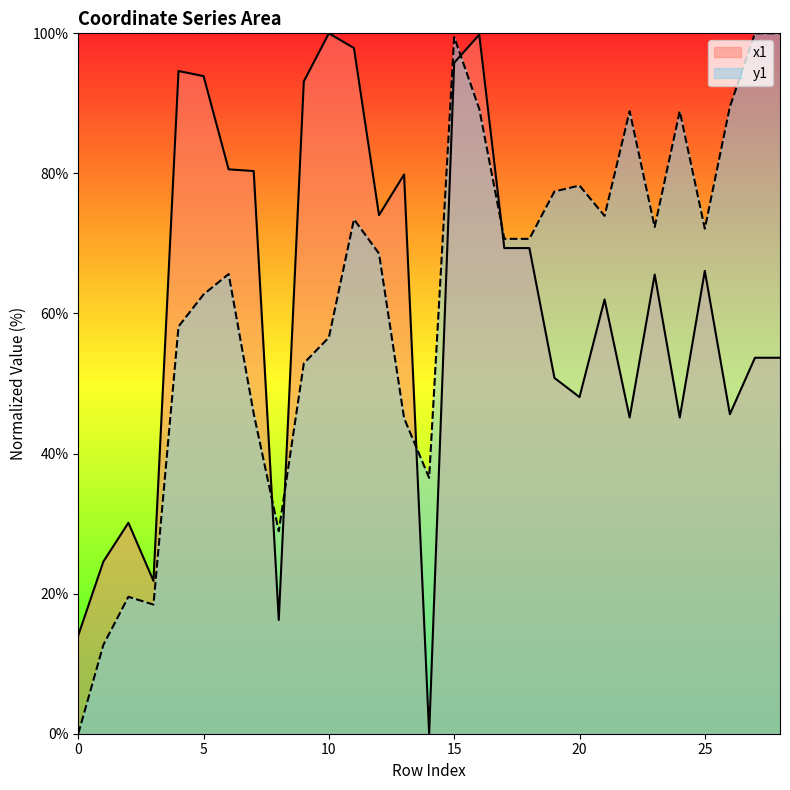

How many lines are shown in the chart?

2